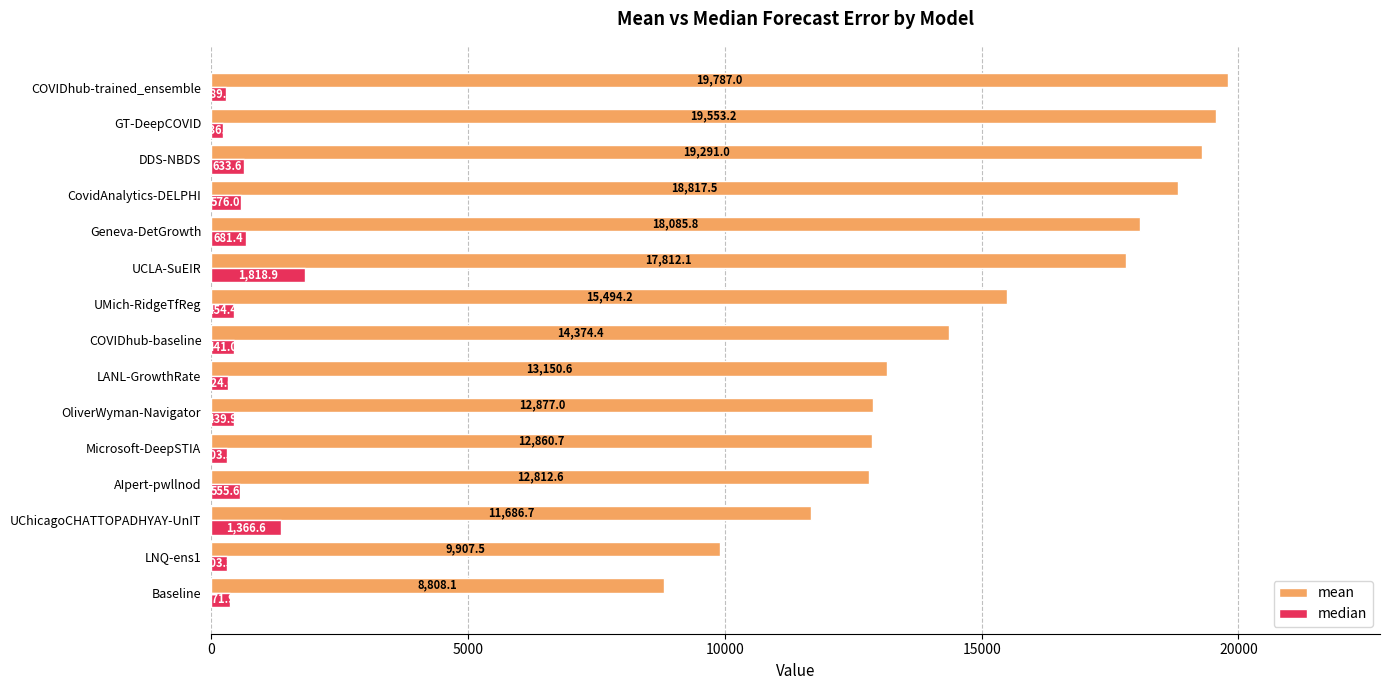

Is the value of median at UMich-RidgeTfReg greater than the value of mean at COVIDhub-baseline?

No